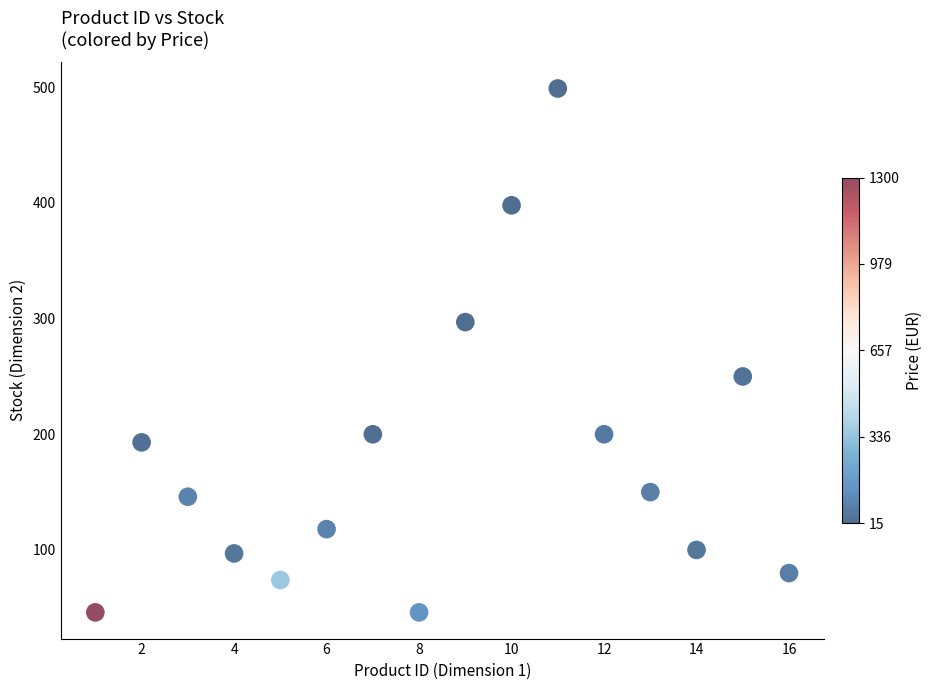

What is the range of Y values (max minus min)?

453